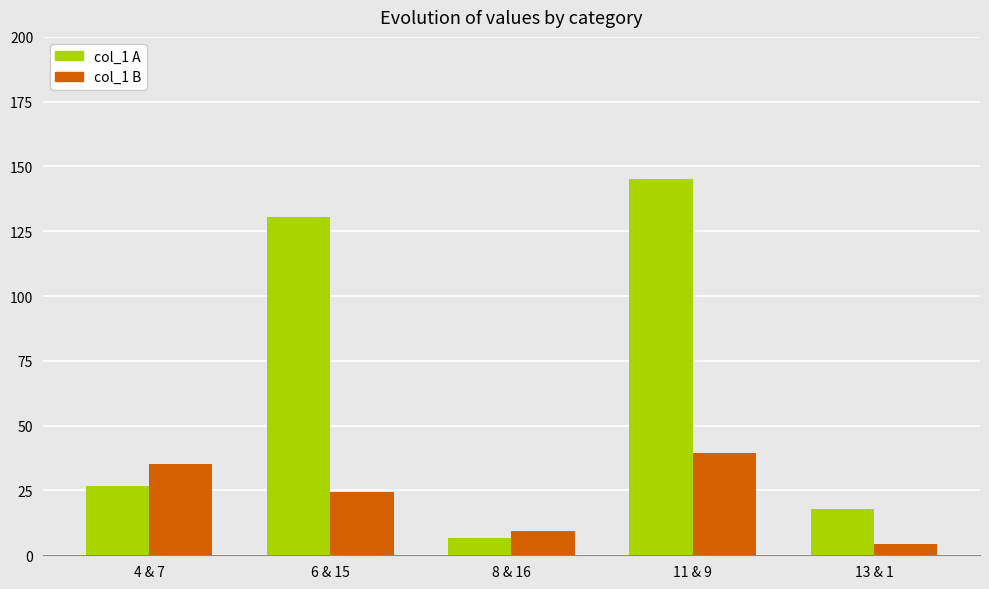

What is the sum of all col_1 A values?

327.0